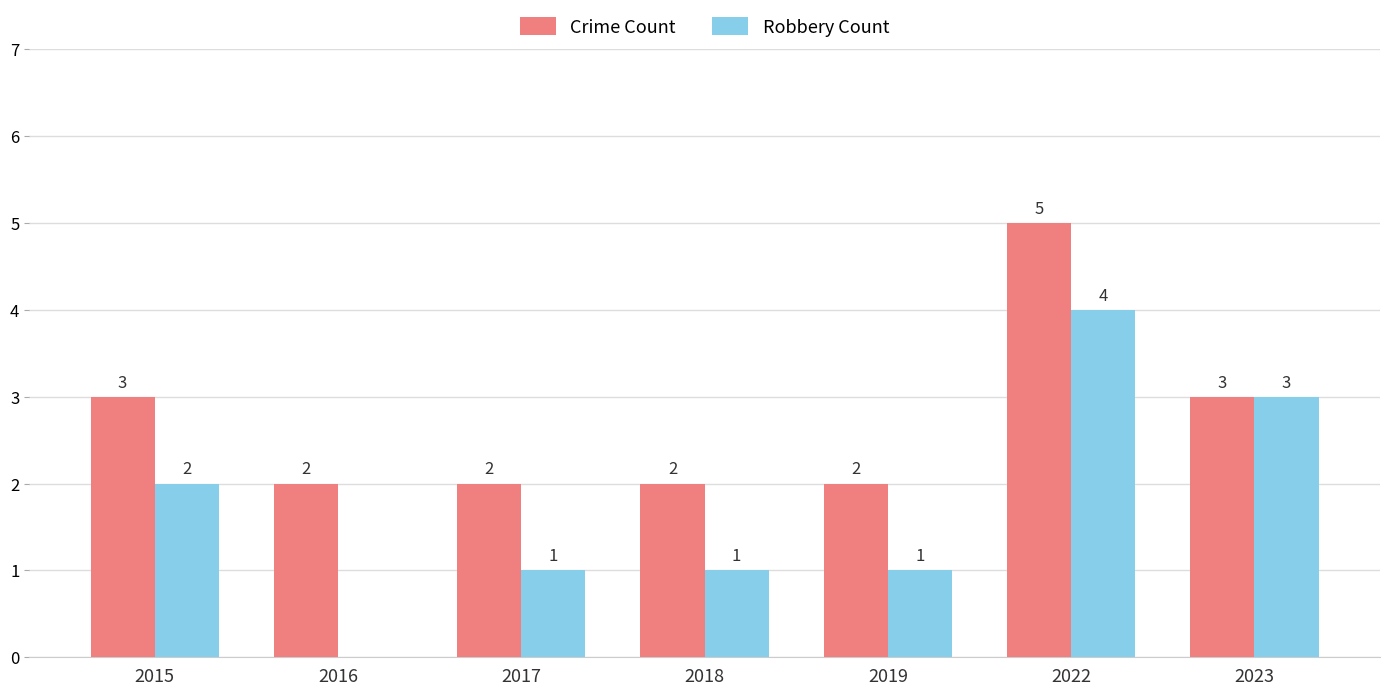

At which label does Robbery Count first exceed 1?

2015